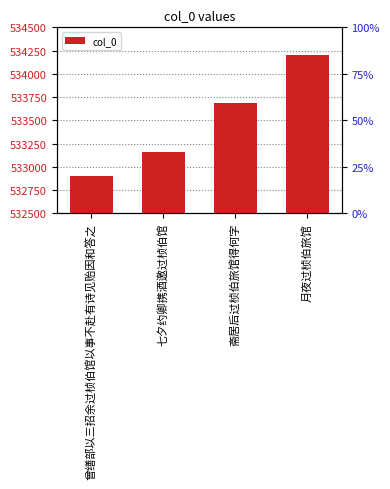

List the labels in order of value, smallest first.

曾缮部以三招余过桢伯馆以事不赴有诗见贻因和答之, 七夕约卿携酒邀过桢伯馆, 斋居后过桢伯旅馆得何字, 月夜过桢伯旅馆